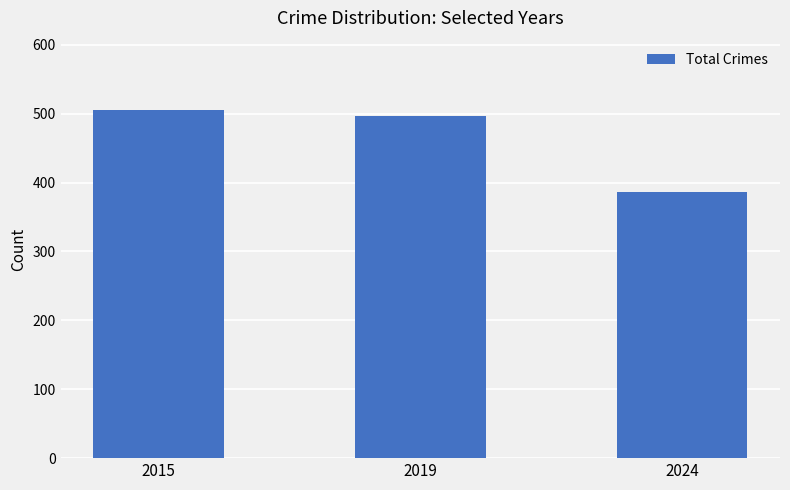

What is the difference between the maximum and minimum values?

119